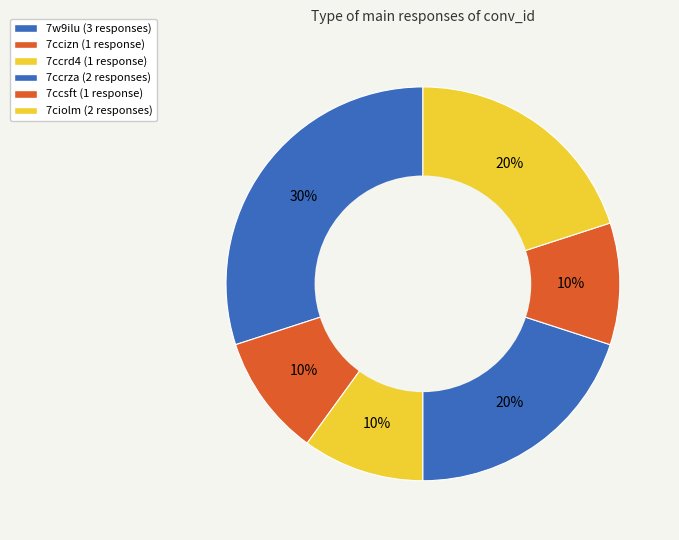

Count the number of slices in the pie.

6